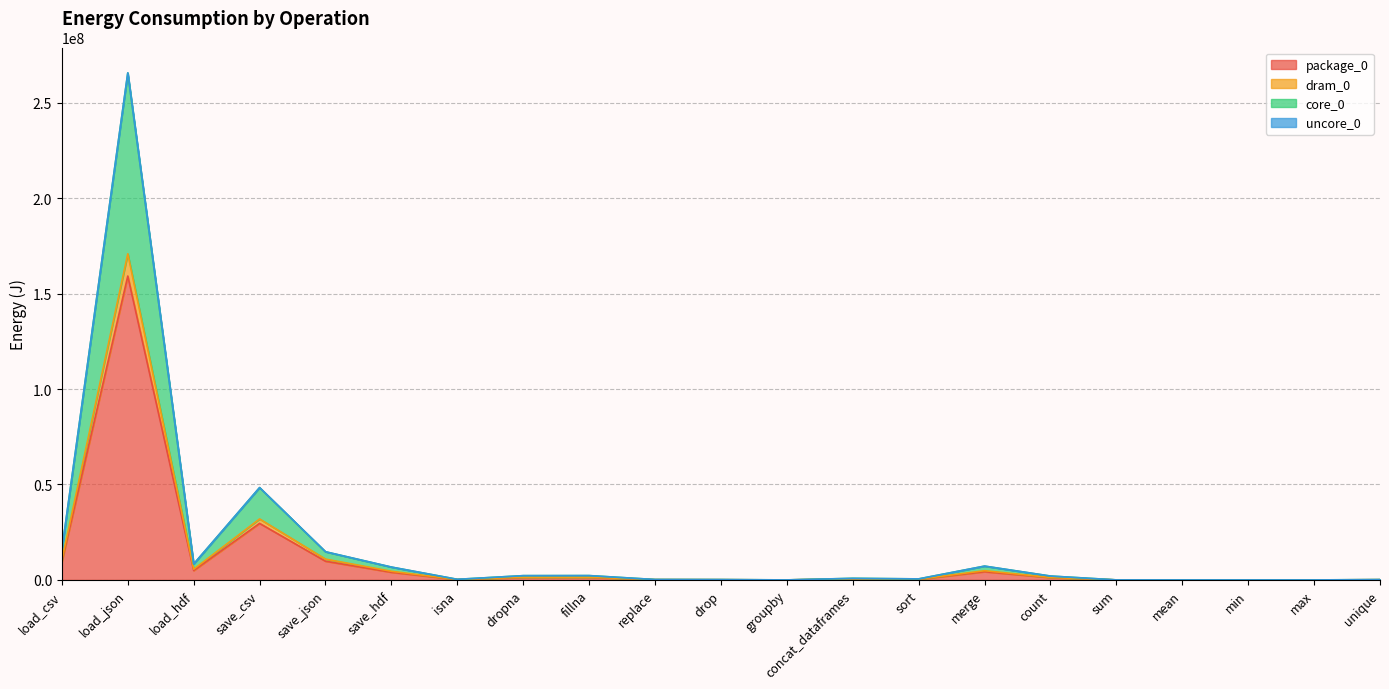

How many lines are shown in the chart?

4